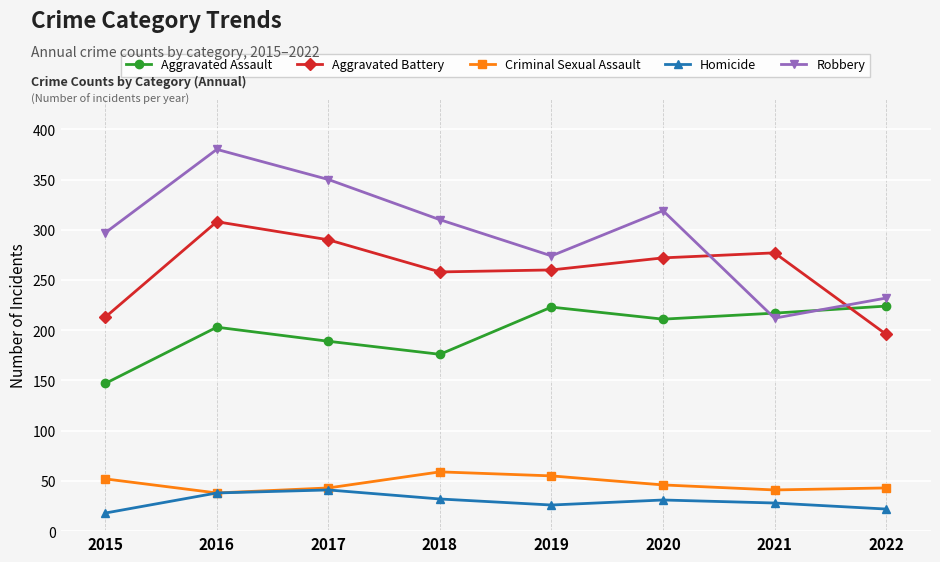

How many interior local peaks does the Aggravated Battery series have?

2